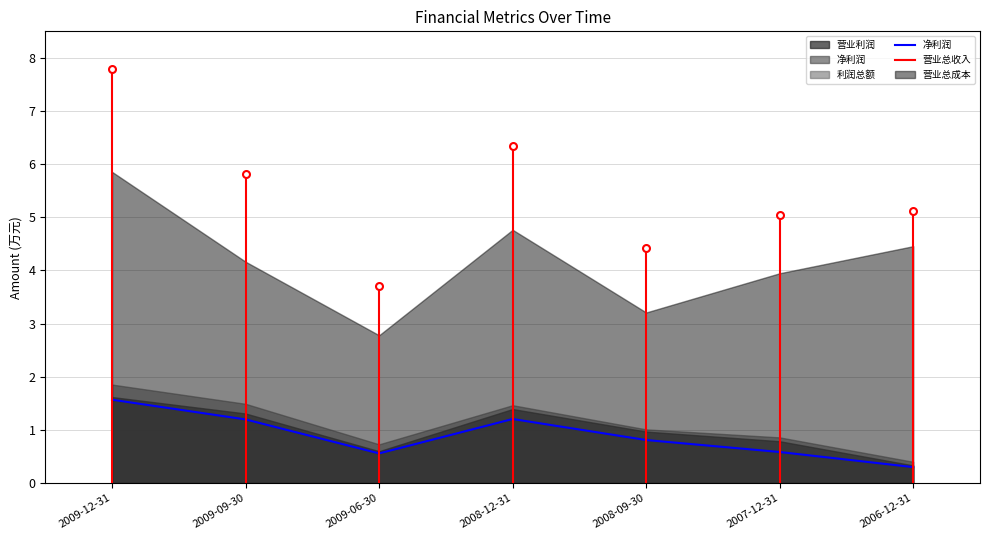

What is the sum of the values at 2008-09-30 and 2008-12-31?

2.0